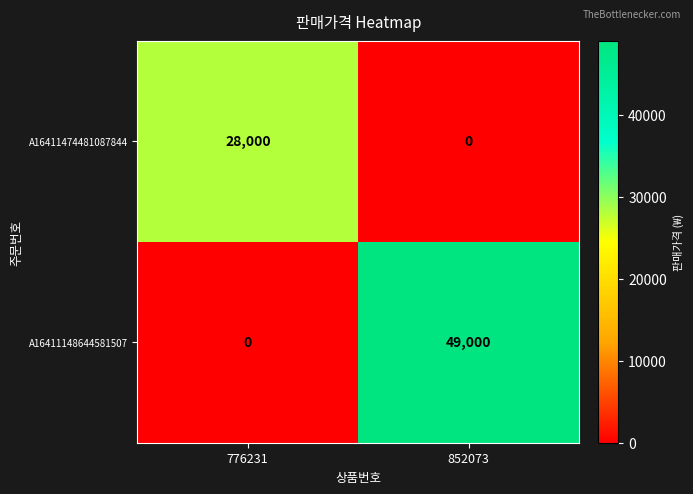

Which label corresponds to the largest value in the chart?

852073